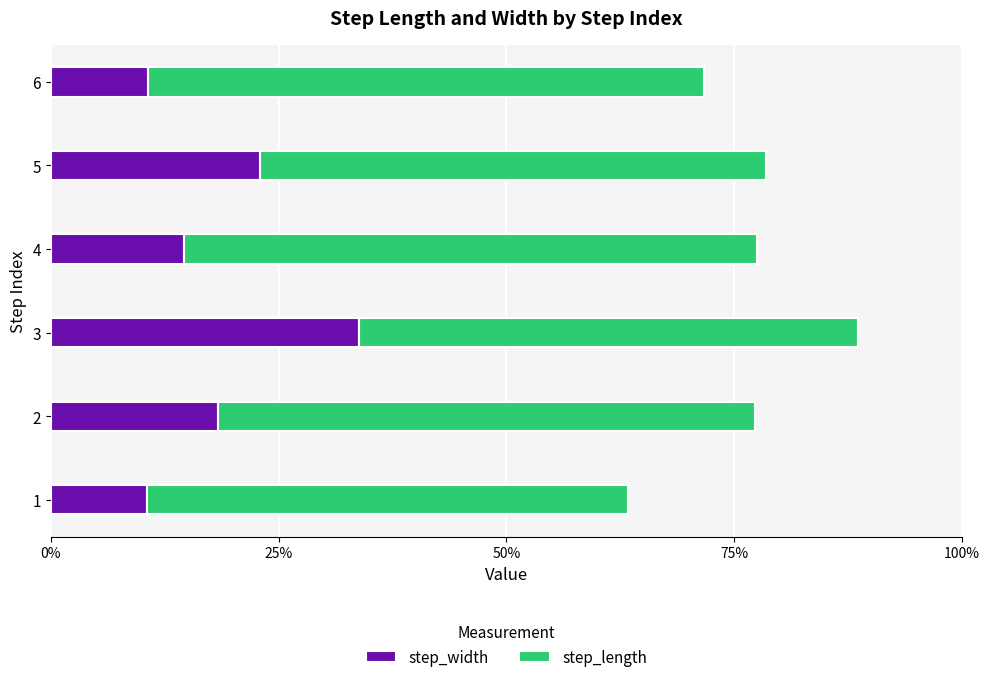

What are all the series names shown in the legend?

step_width, step_length